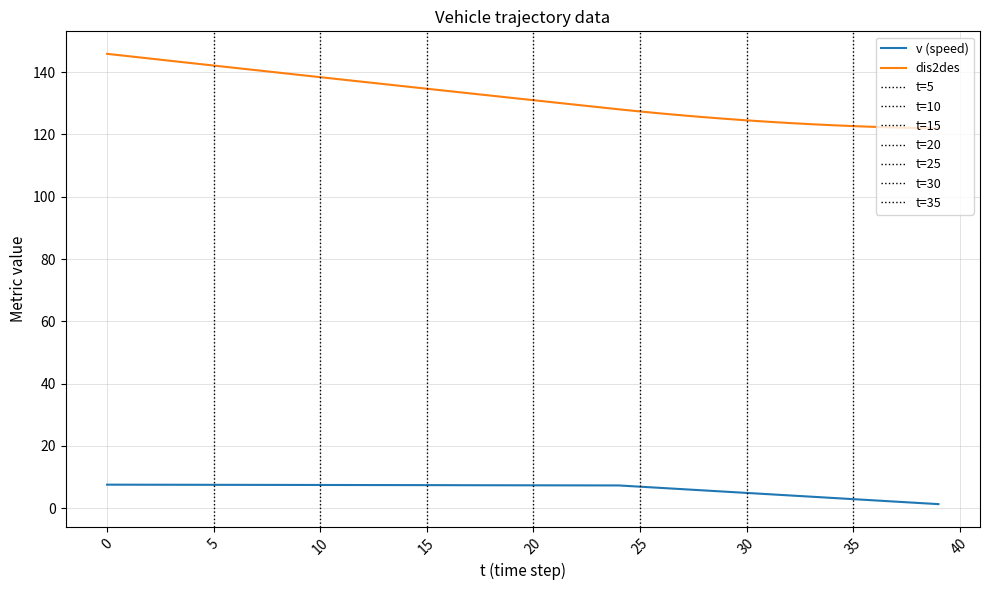

What is the lowest value of the dis2des series?

121.9